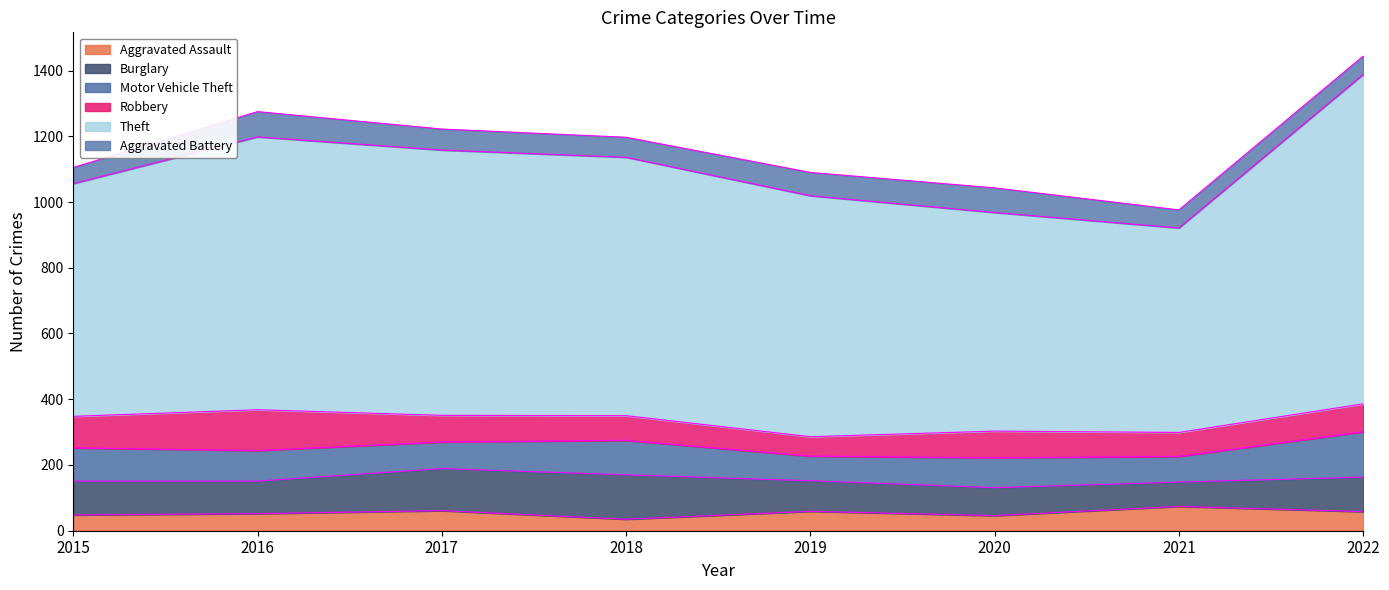

Reading left to right, list all the values displayed in this chart.

Aggravated Assault: 48	52	61	35	59	46	74	58
Burglary: 103	99	128	135	93	85	74	105
Motor Vehicle Theft: 101	93	81	105	75	91	78	138
Robbery: 96	124	81	75	59	81	73	85
Theft: 708	830	807	786	733	665	622	1002
Aggravated Battery: 49	77	64	61	71	75	55	56